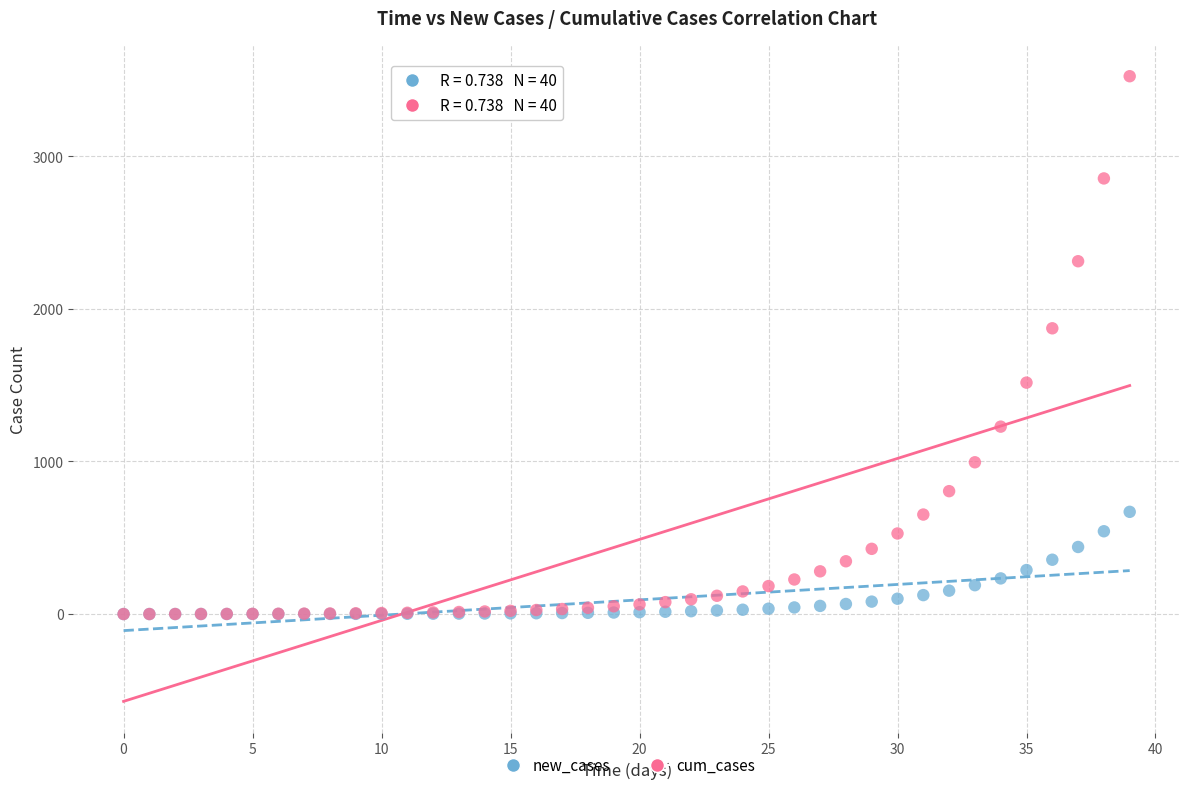

In the cum_cases series, what Y value is closest to 1762?

1873.2